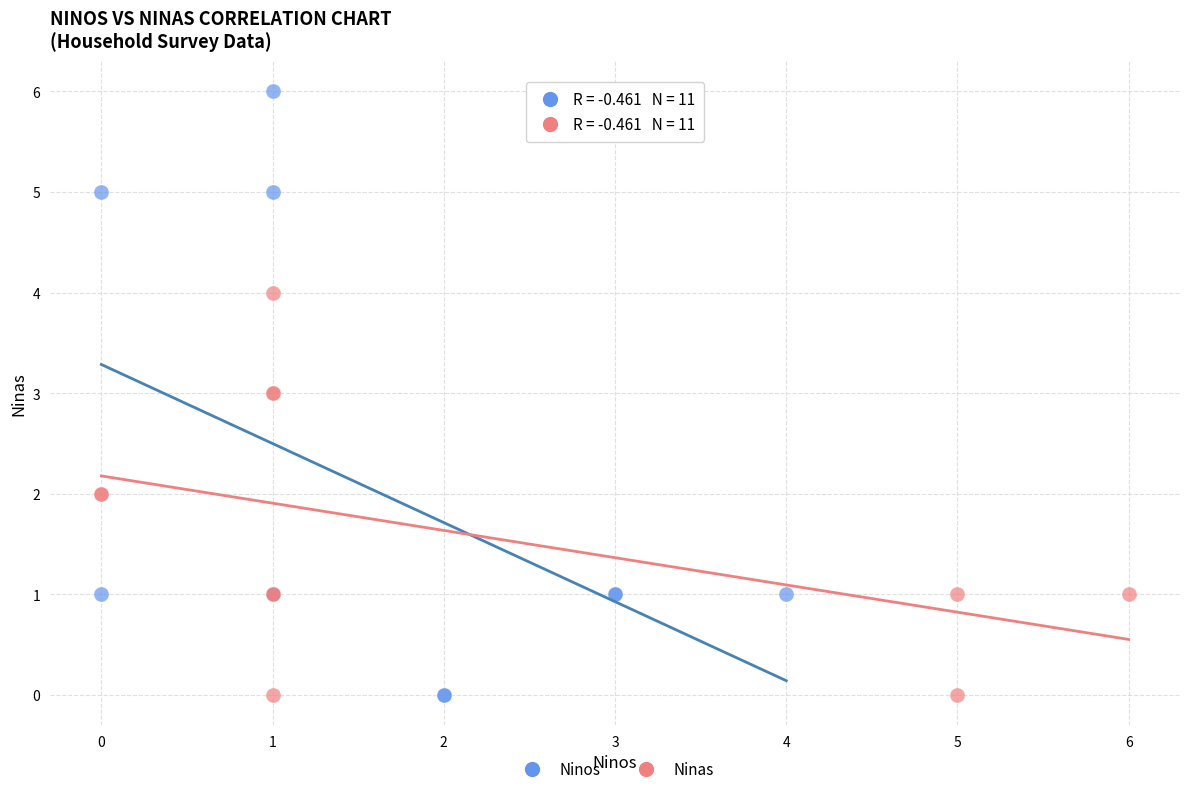

Which series has the widest spread of Y values?

Ninos